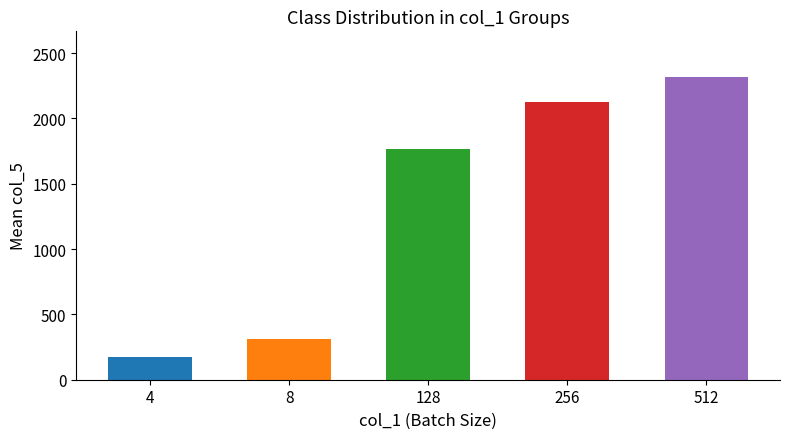

The chart shows a value of 2645.5 at 128. True or false?

False